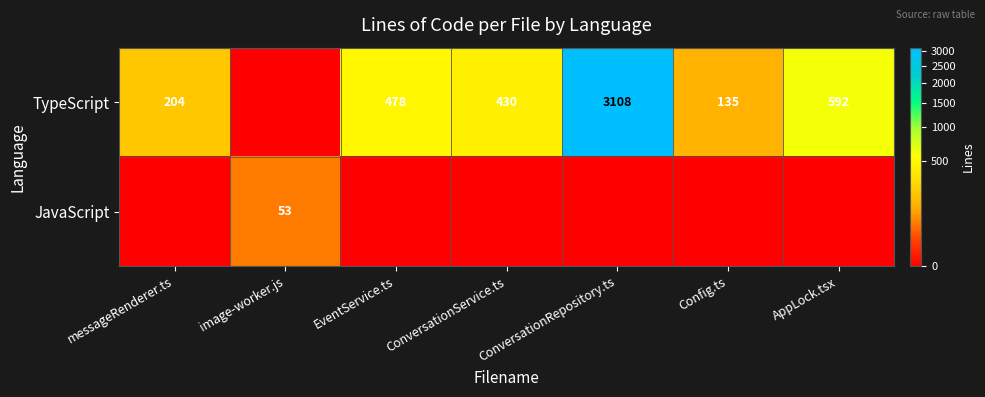

What is the sum of the TypeScript values at ConversationRepository.ts and EventService.ts?

3586